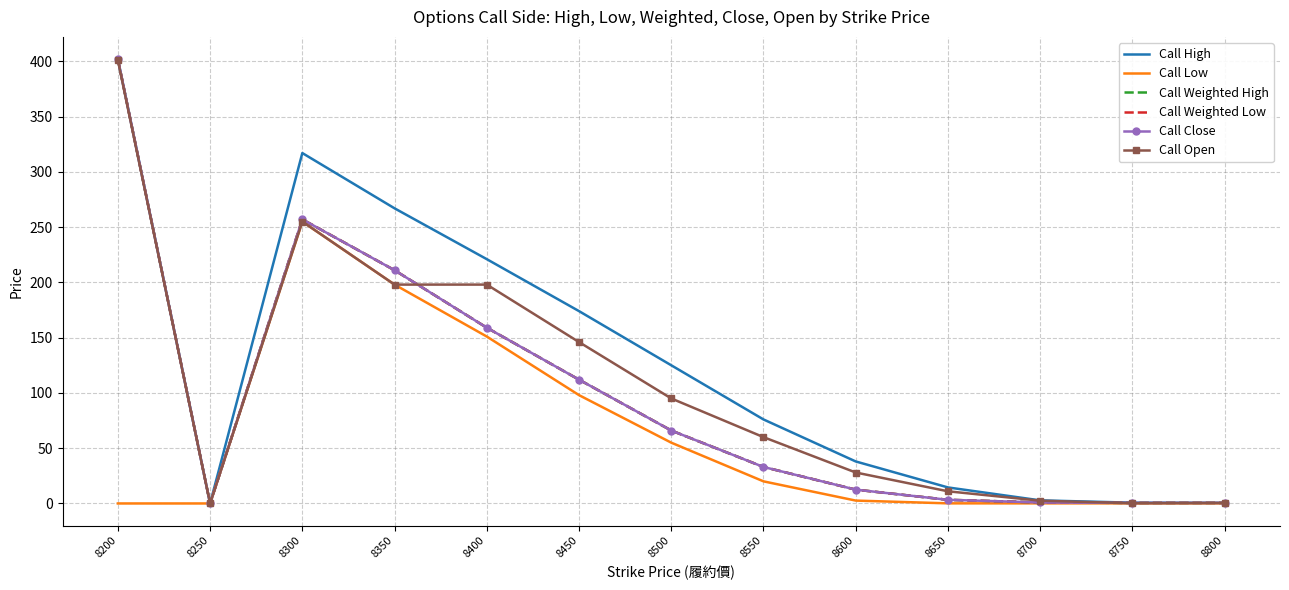

At which category does Call Open reach its first local valley?

8250